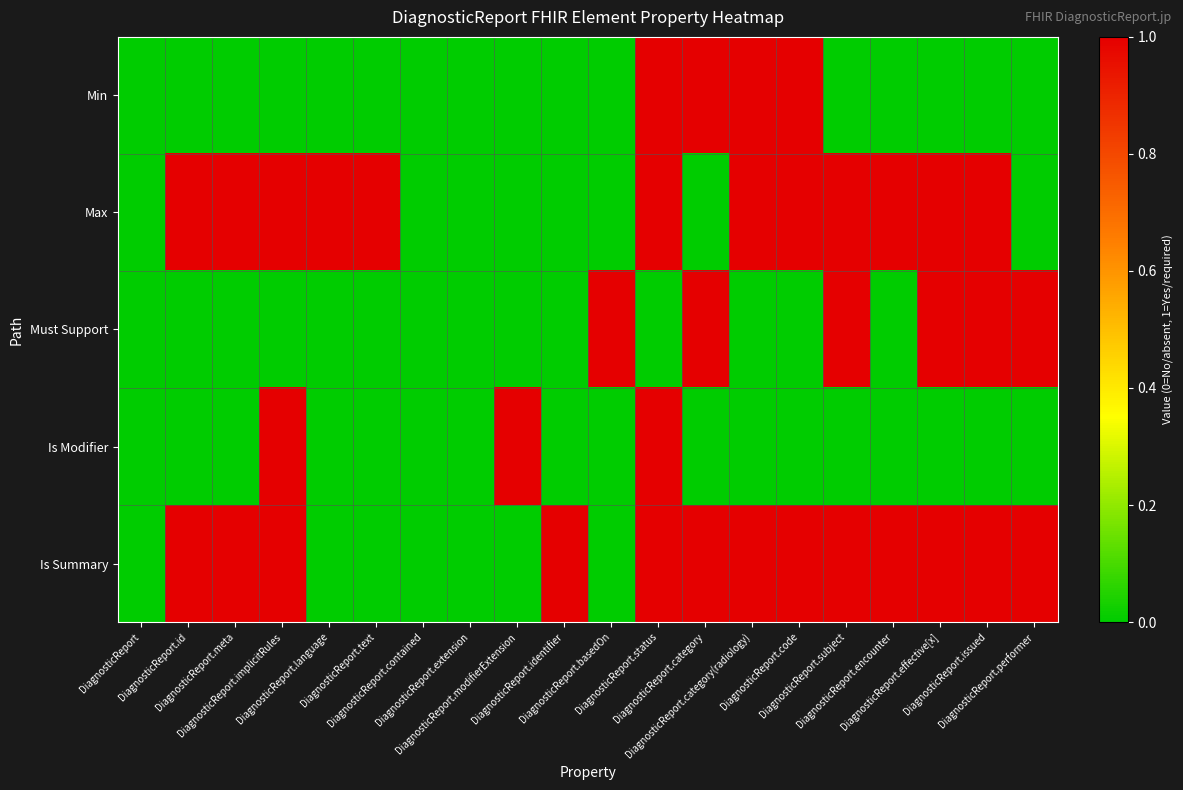

What is the greatest value displayed?

1